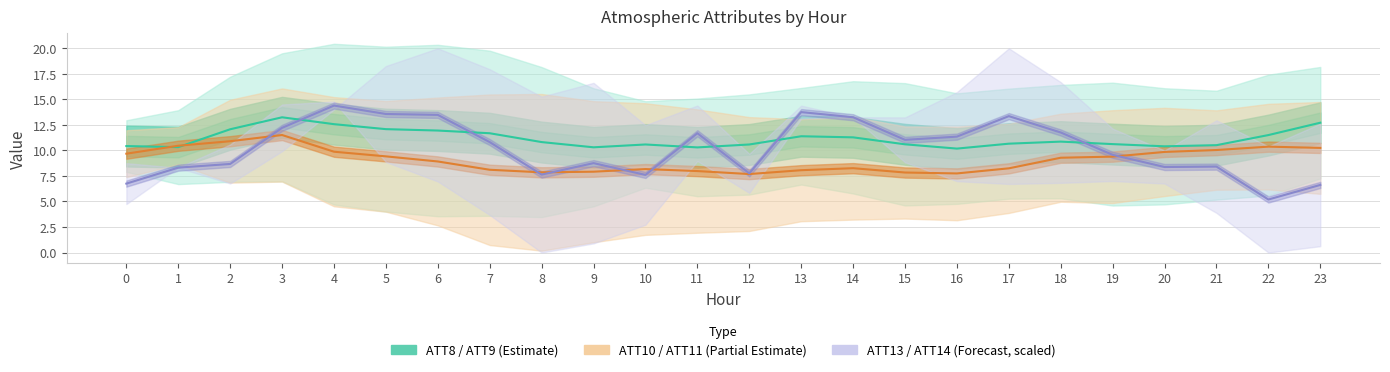

Reading left to right, transcribe all the data shown in this chart.

ATT8 / ATT9 (Estimate): 10.4	10.3	12.1	13.2	12.6	12.1	11.9	11.7	10.8	10.3	10.6	10.3	10.6	11.4	11.3	10.6	10.2	10.7	10.9	10.6	10.4	10.5	11.5	12.7
ATT10 / ATT11 (Partial): 9.7	10.5	10.9	11.5	9.9	9.4	8.9	8.1	7.9	7.9	8.2	8.0	7.7	8.1	8.3	7.8	7.7	8.2	9.3	9.4	9.9	10.0	10.4	10.2
ATT13 / ATT14 (Forecast, scaled): 6.8	8.3	8.7	12.2	14.4	13.6	13.5	10.8	7.6	8.8	7.6	11.7	7.8	13.8	13.2	11.0	11.4	13.4	11.8	9.6	8.4	8.4	5.2	6.6